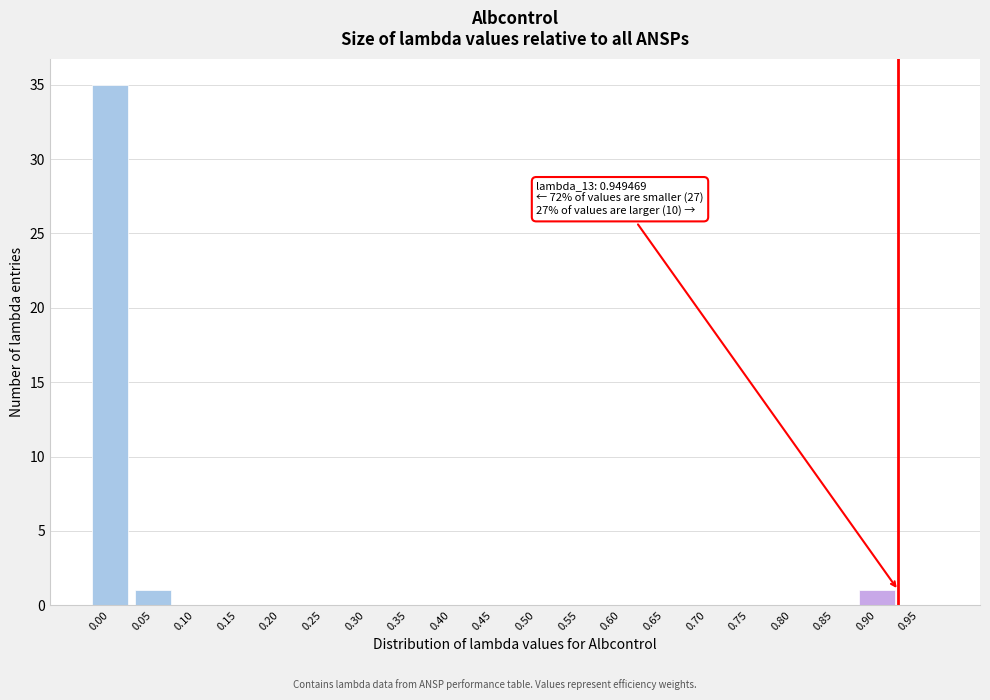

Reading left to right, transcribe all the data shown in this chart.

0.00=35	0.05=1	0.10=0	0.15=0	0.20=0	0.25=0	0.30=0	0.35=0	0.40=0	0.45=0	0.50=0	0.55=0	0.60=0	0.65=0	0.70=0	0.75=0	0.80=0	0.85=0	0.90=1	0.95=0